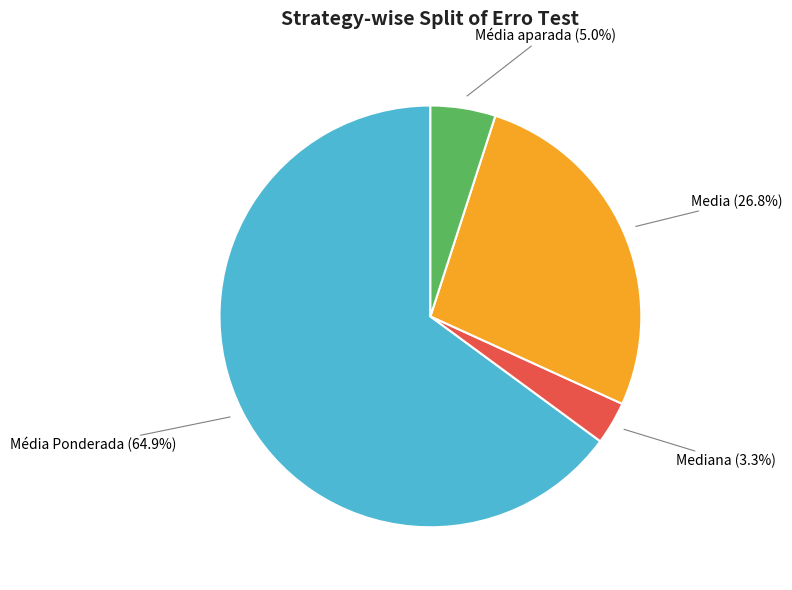

Is there any slice that represents more than half of the pie?

Yes